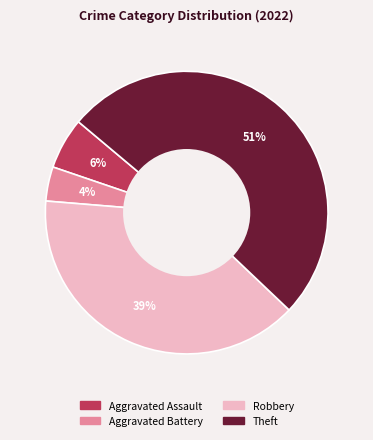

Is the sum of Aggravated Battery and Theft greater than half?

Yes